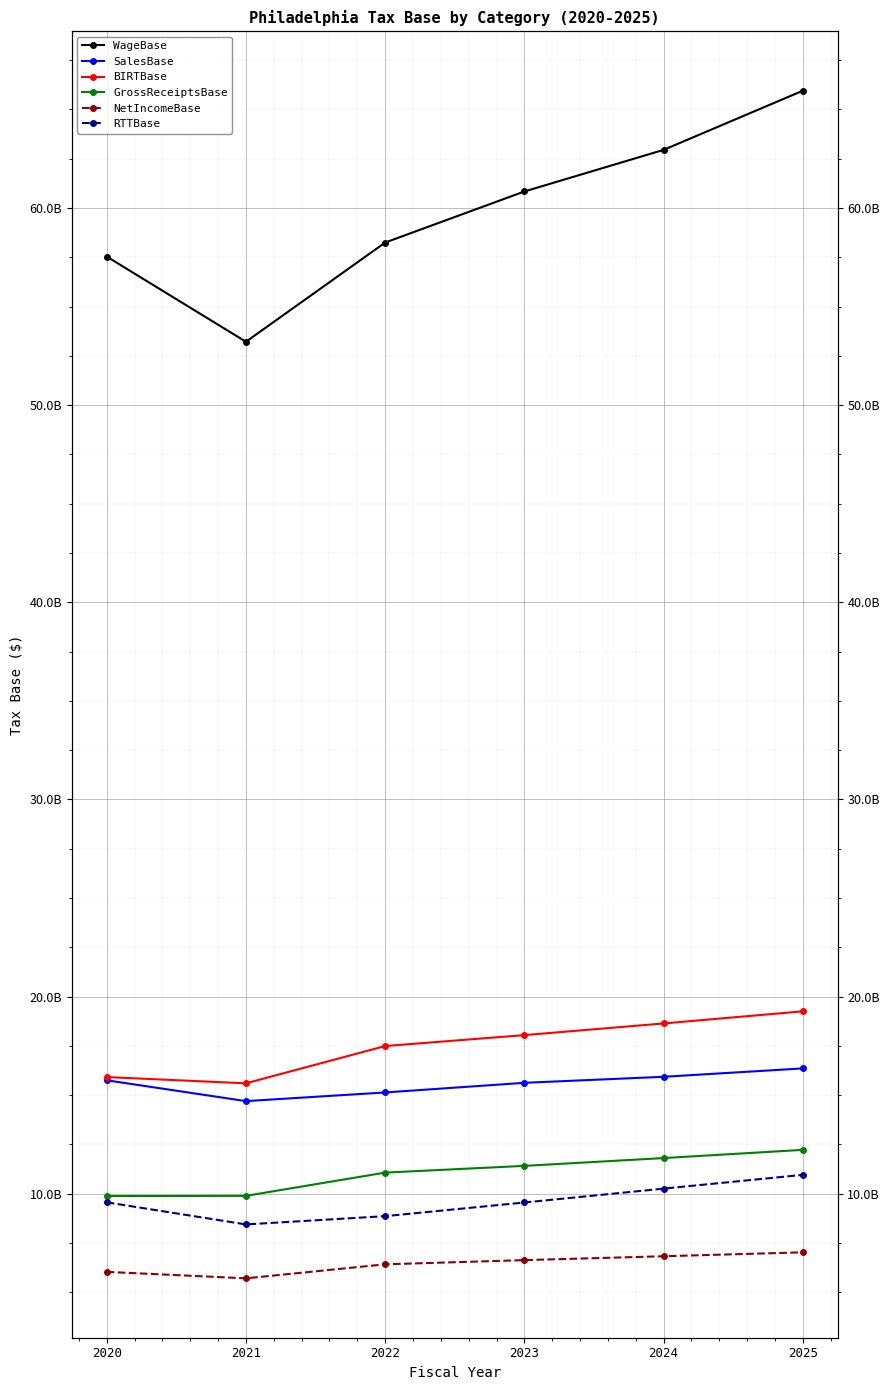

What is the value of the NetIncomeBase point at the 4th from the left?

6632274317.1